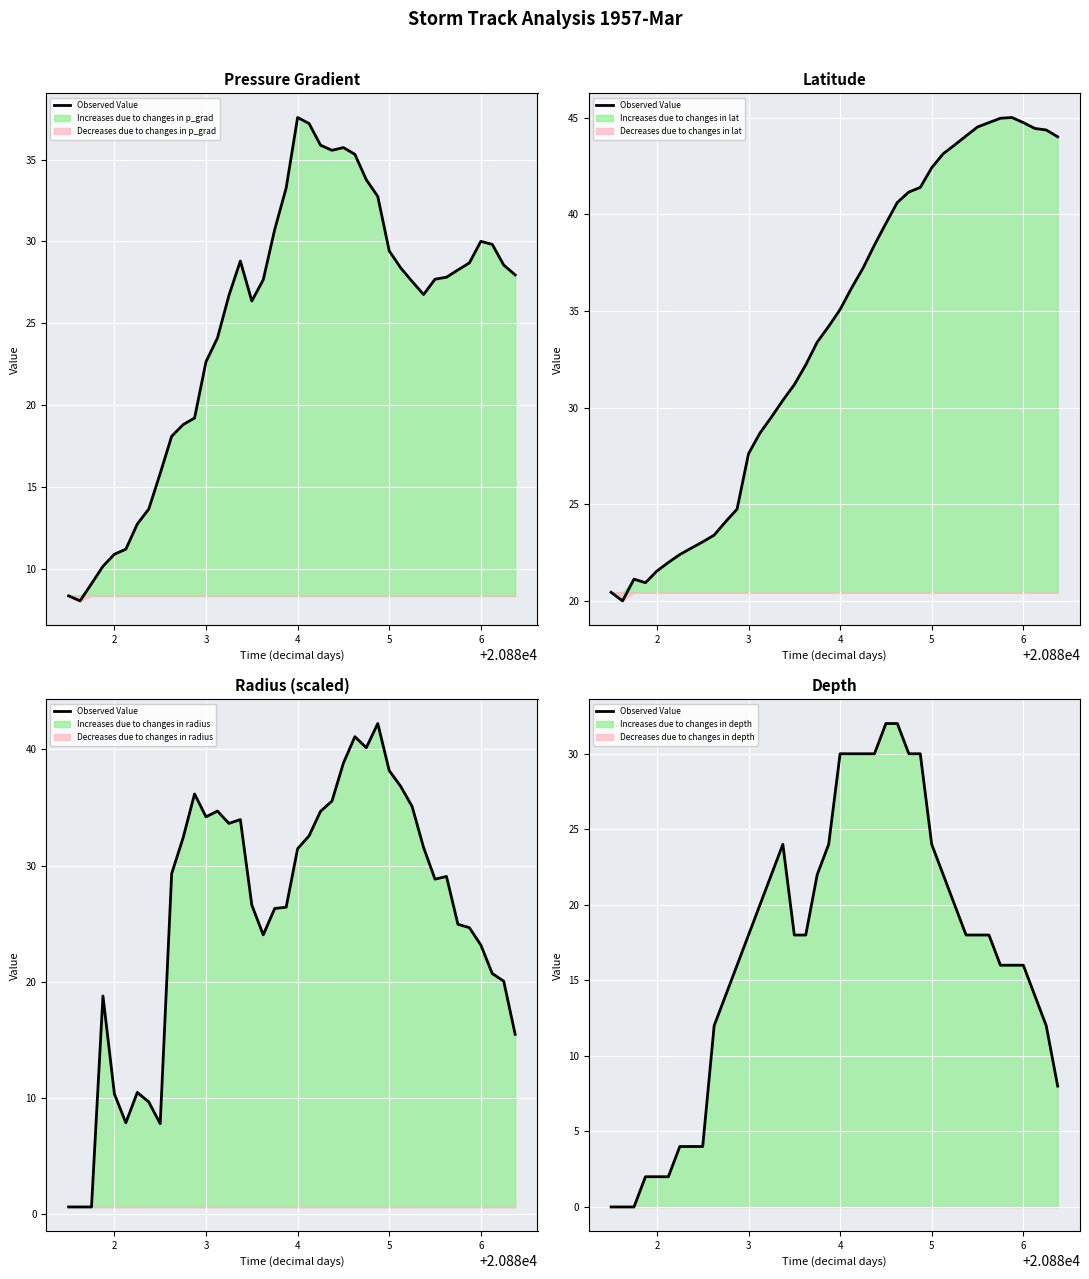

How many lines are shown in the chart?

1